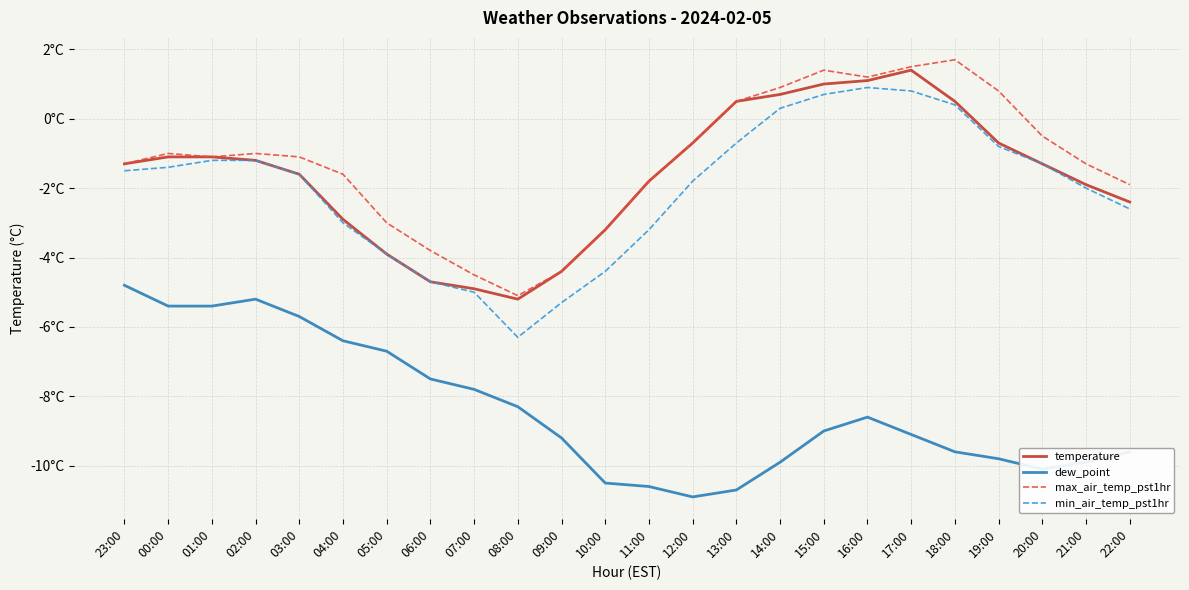

What is the label of the 3rd point from the left?

01:00